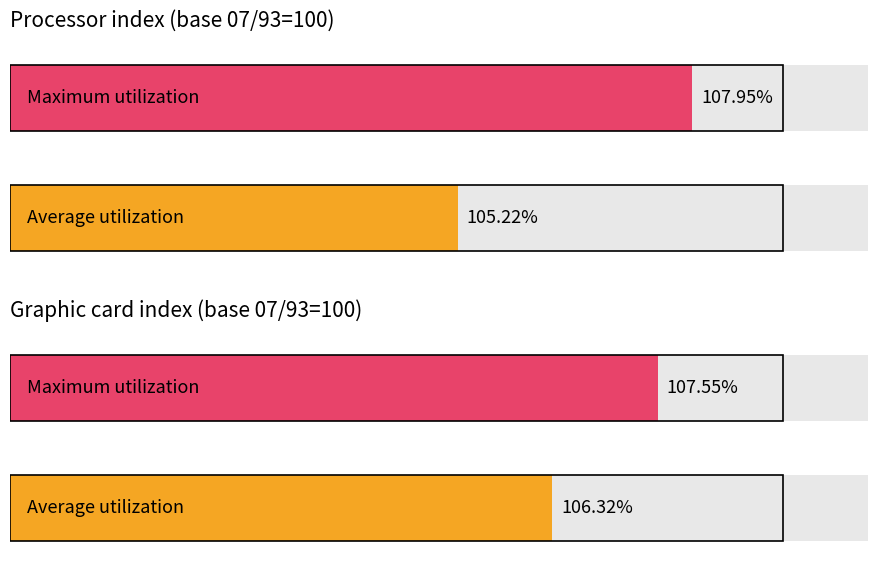

What is the greatest value displayed?

108.0